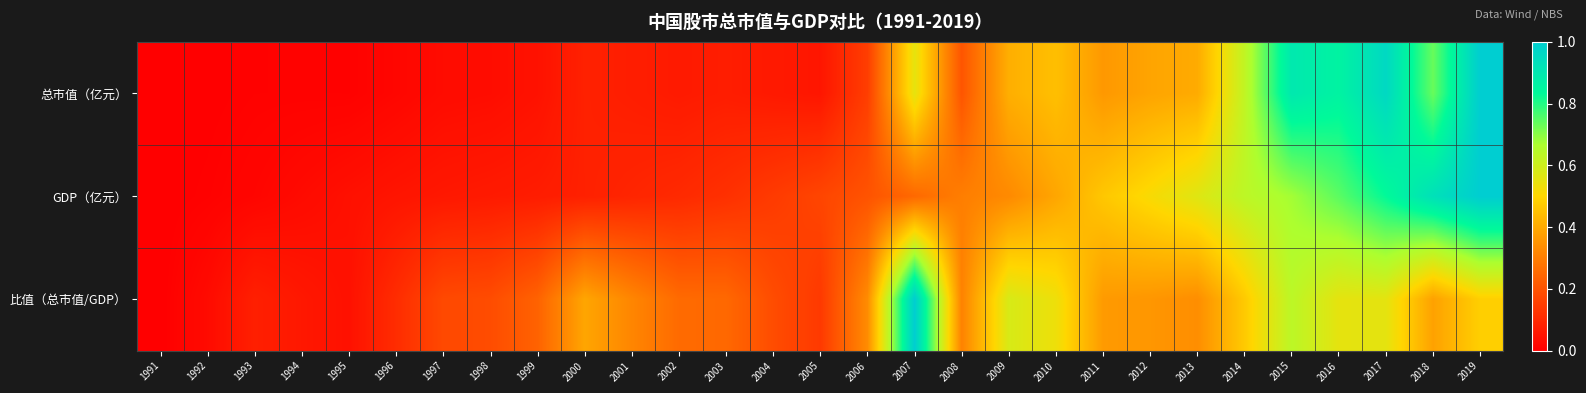

Reading left to right, transcribe all the data shown in this chart.

总市值（亿元）: 1991=0.0	1992=0.0	1993=0.0	1994=0.0	1995=0.0	1996=0.0	1997=0.0	1998=0.0	1999=0.0	2000=0.1	2001=0.1	2002=0.1	2003=0.1	2004=0.1	2005=0.1	2006=0.2	2007=0.6	2008=0.2	2009=0.4	2010=0.4	2011=0.4	2012=0.4	2013=0.4	2014=0.6	2015=0.9	2016=0.9	2017=1.0	2018=0.7	2019=1.0
GDP（亿元）: 1991=0.0	1992=0.0	1993=0.0	1994=0.0	1995=0.0	1996=0.1	1997=0.1	1998=0.1	1999=0.1	2000=0.1	2001=0.1	2002=0.1	2003=0.1	2004=0.1	2005=0.2	2006=0.2	2007=0.3	2008=0.3	2009=0.3	2010=0.4	2011=0.5	2012=0.5	2013=0.6	2014=0.6	2015=0.7	2016=0.7	2017=0.8	2018=0.9	2019=1.0
比值（总市值/GDP）: 1991=0.0	1992=0.0	1993=0.1	1994=0.1	1995=0.0	1996=0.1	1997=0.2	1998=0.2	1999=0.2	2000=0.4	2001=0.3	2002=0.3	2003=0.3	2004=0.2	2005=0.1	2006=0.3	2007=1.0	2008=0.3	2009=0.6	2010=0.5	2011=0.4	2012=0.4	2013=0.3	2014=0.5	2015=0.6	2016=0.6	2017=0.6	2018=0.4	2019=0.5